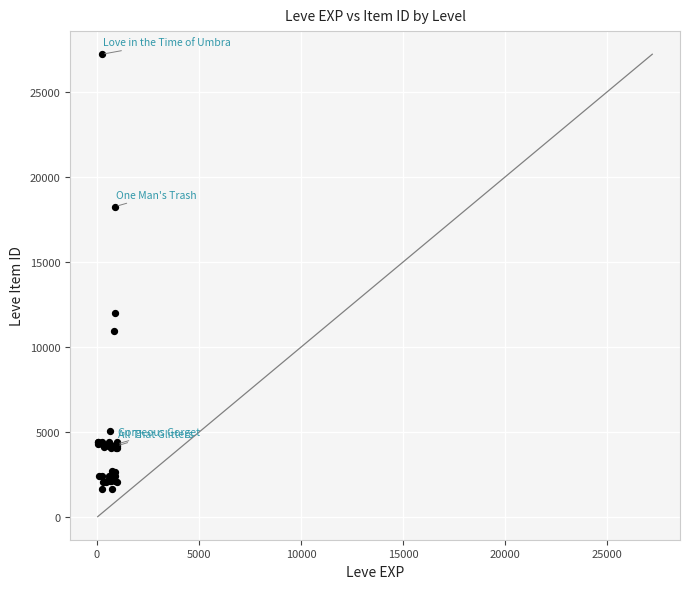

What Y value in the scatter plot is closest to 14448?

12018